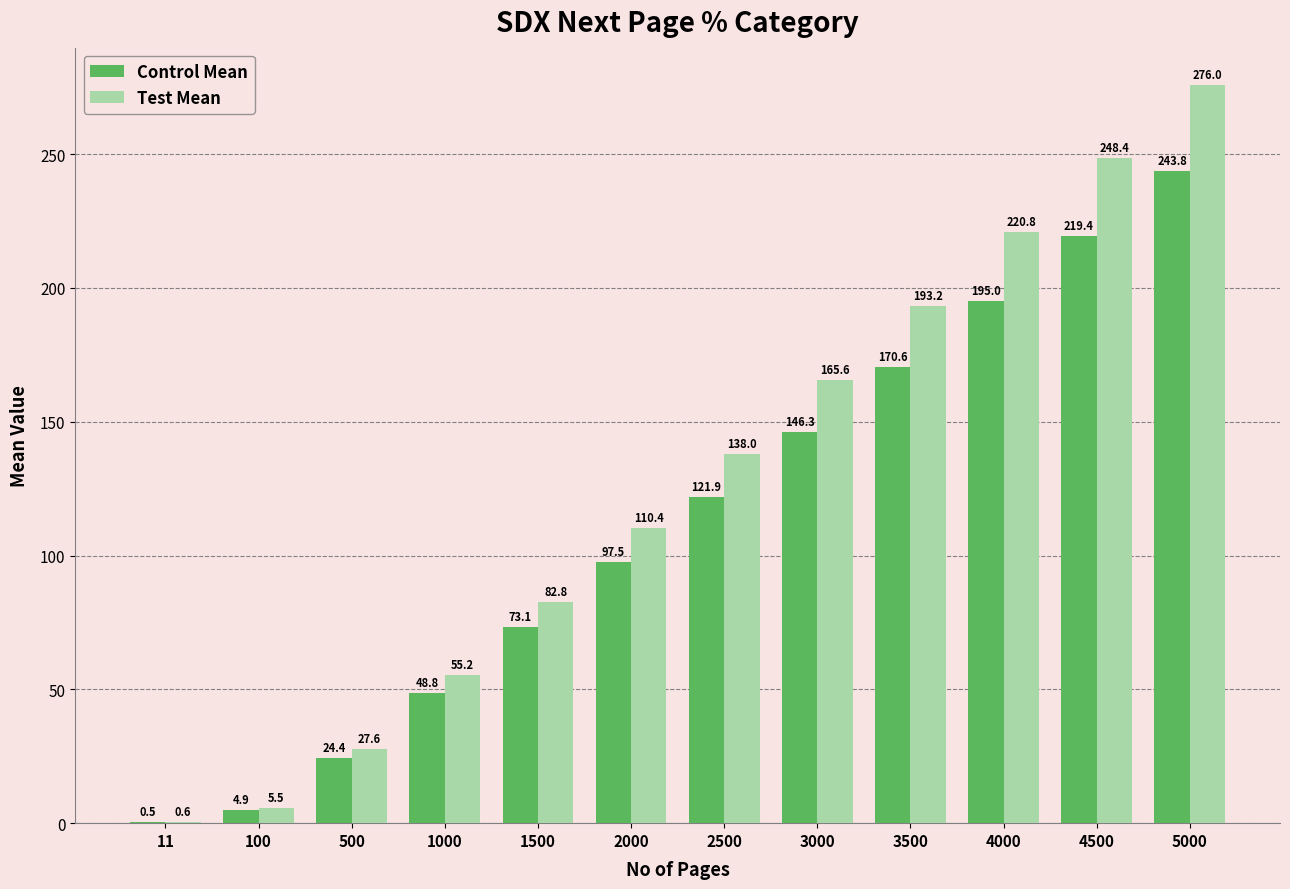

Reading left to right, what are all the values shown in this chart?

Control Mean: 0.5	4.9	24.4	48.8	73.1	97.5	121.9	146.3	170.6	195.0	219.4	243.8
Test Mean: 0.6	5.5	27.6	55.2	82.8	110.4	138.0	165.6	193.2	220.8	248.4	276.0